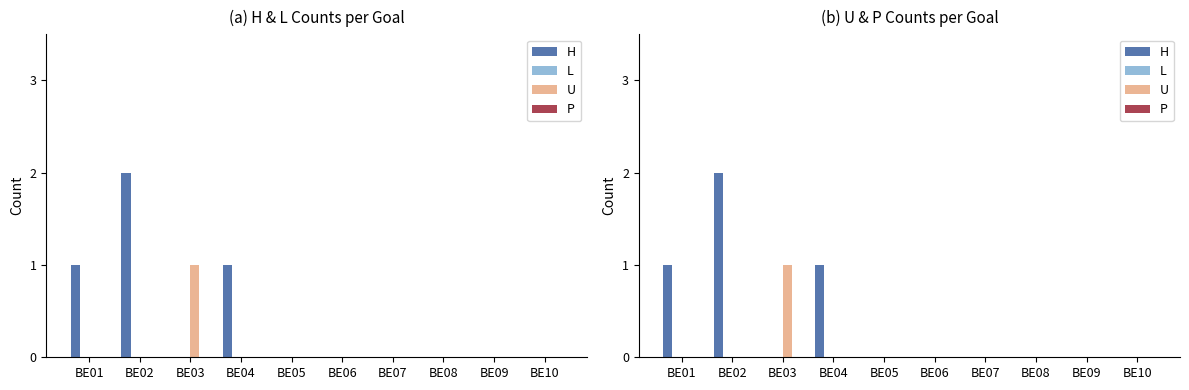

List the series in order of their peak value, highest first.

H, U, L, P